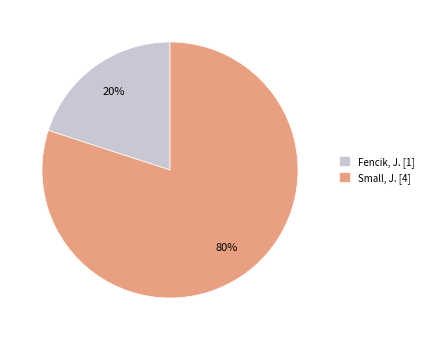

Which category has the smallest portion of the pie?

Fencik, J.